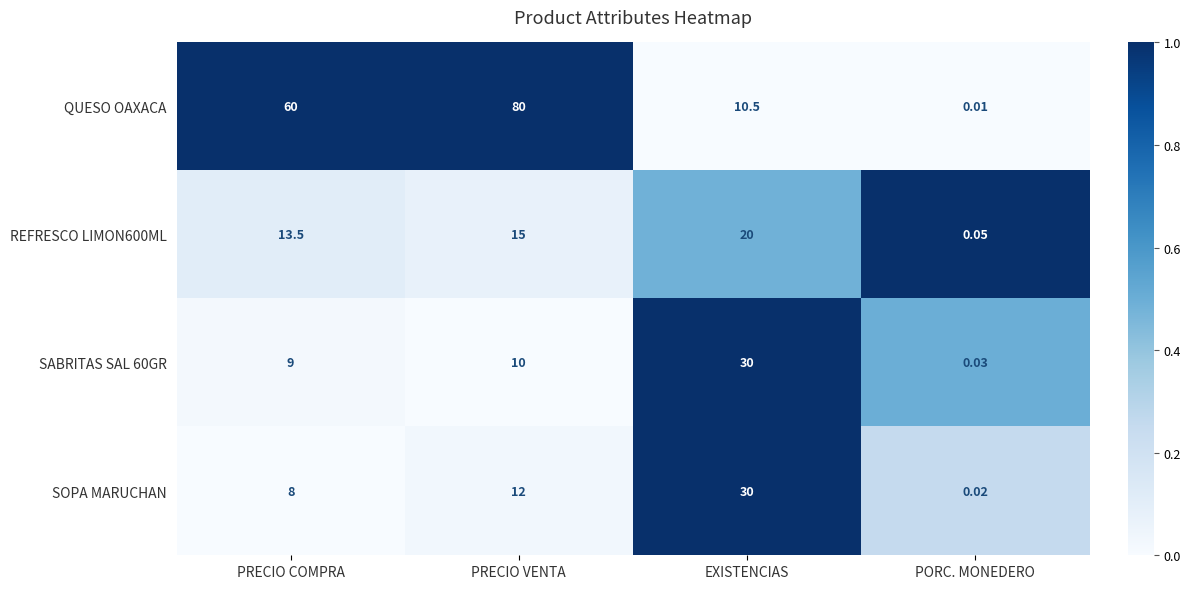

Which series has the largest range (max minus min)?

QUESO OAXACA